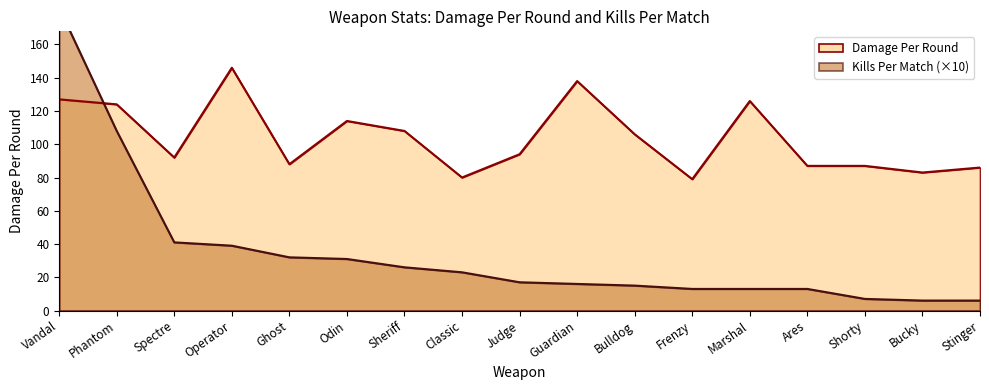

The Damage Per Round series shows 152 at Judge. True or false?

False